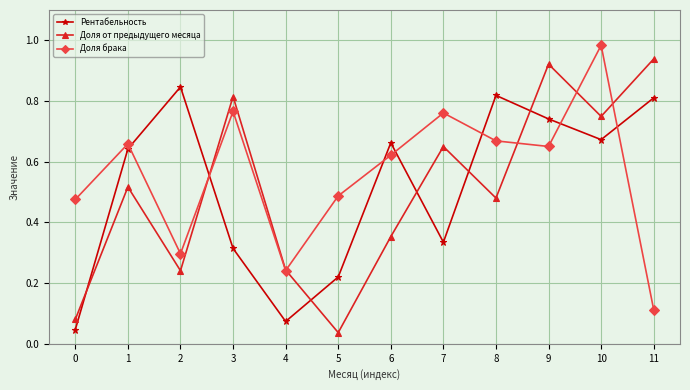

What is the sum of all Рентабельность values?

6.2